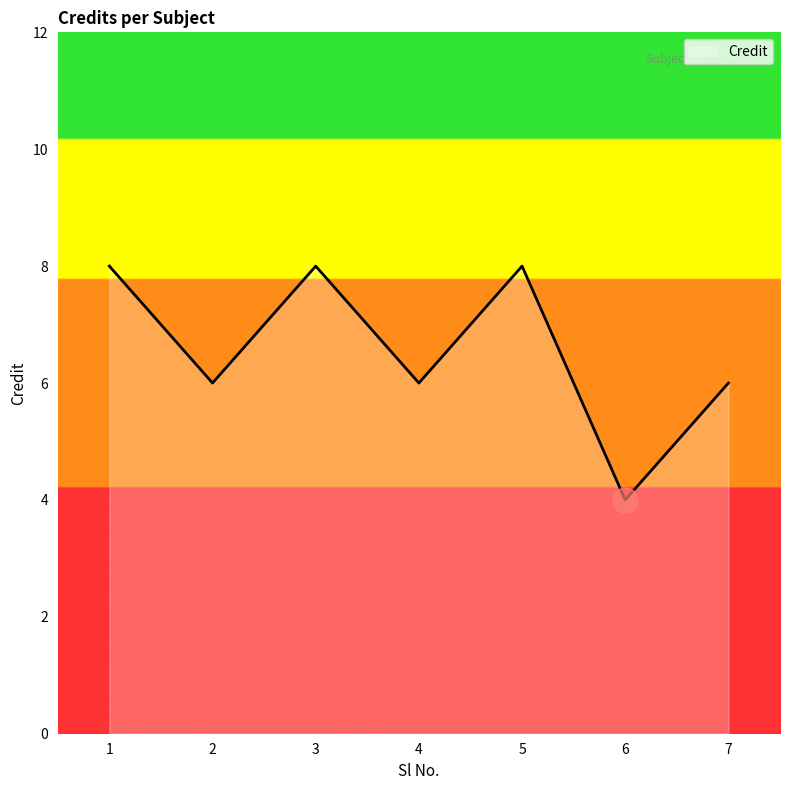

What is the smallest value displayed?

4